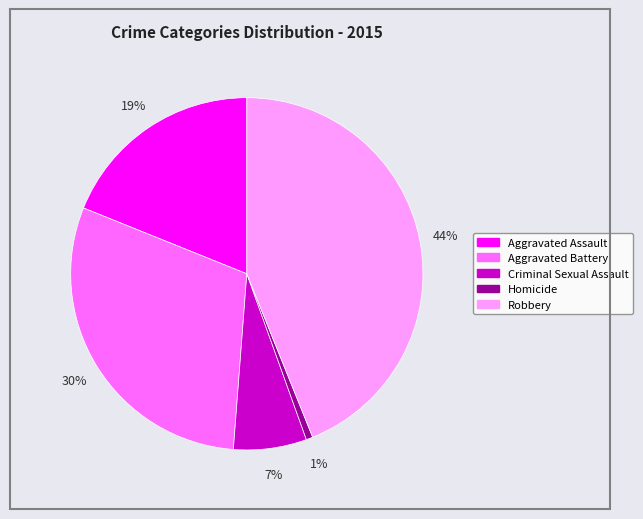

Is it true that Robbery is 44% of the pie?

True